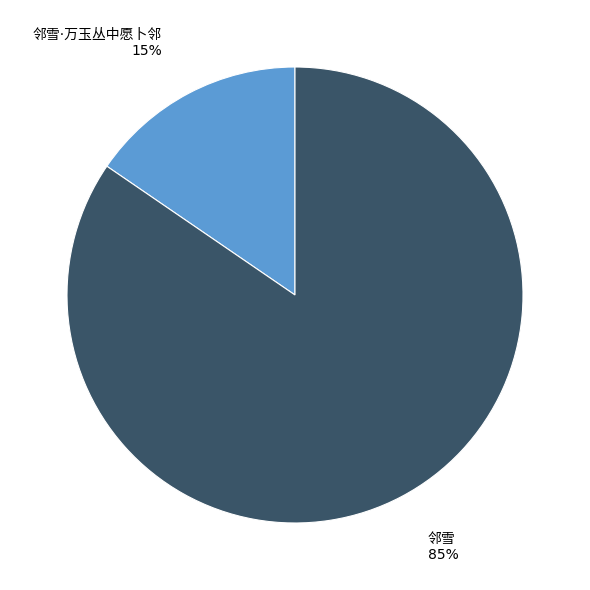

How many slices are in this pie chart?

2